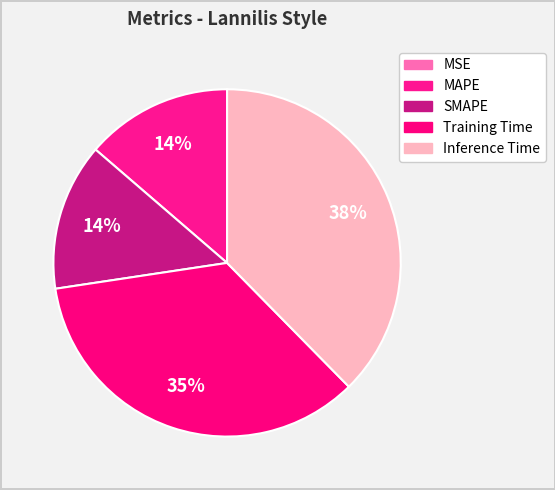

What is the change in value from MSE to MAPE?

+0.3